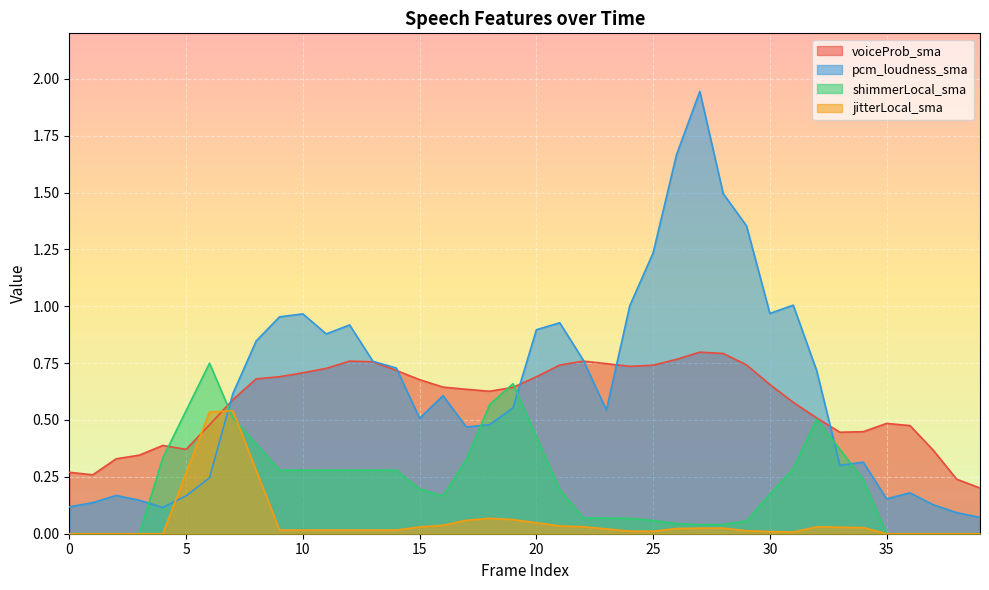

Reading left to right, list all the values displayed in this chart.

voiceProb_sma: 0.3	0.3	0.3	0.3	0.4	0.4	0.5	0.6	0.7	0.7	0.7	0.7	0.8	0.8	0.7	0.7	0.6	0.6	0.6	0.6	0.7	0.7	0.8	0.7	0.7	0.7	0.8	0.8	0.8	0.7	0.7	0.6	0.5	0.4	0.4	0.5	0.5	0.4	0.2	0.2
pcm_loudness_sma: 0.1	0.1	0.2	0.1	0.1	0.2	0.2	0.6	0.8	1.0	1.0	0.9	0.9	0.8	0.7	0.5	0.6	0.5	0.5	0.6	0.9	0.9	0.8	0.5	1.0	1.2	1.7	1.9	1.5	1.4	1.0	1.0	0.7	0.3	0.3	0.2	0.2	0.1	0.1	0.1
shimmerLocal_sma: 0.0	0.0	0.0	0.0	0.3	0.5	0.7	0.5	0.4	0.3	0.3	0.3	0.3	0.3	0.3	0.2	0.2	0.3	0.6	0.7	0.4	0.2	0.1	0.1	0.1	0.1	0.0	0.0	0.0	0.1	0.2	0.3	0.5	0.4	0.2	0.0	0.0	0.0	0.0	0.0
jitterLocal_sma: 0.0	0.0	0.0	0.0	0.0	0.3	0.5	0.5	0.3	0.0	0.0	0.0	0.0	0.0	0.0	0.0	0.0	0.1	0.1	0.1	0.0	0.0	0.0	0.0	0.0	0.0	0.0	0.0	0.0	0.0	0.0	0.0	0.0	0.0	0.0	0.0	0.0	0.0	0.0	0.0